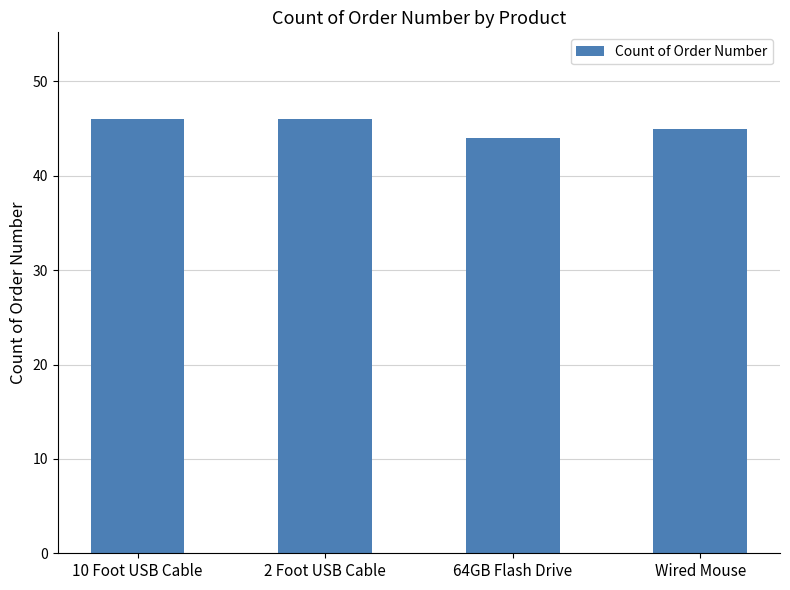

What is the value of the 1st bar from the left?

46